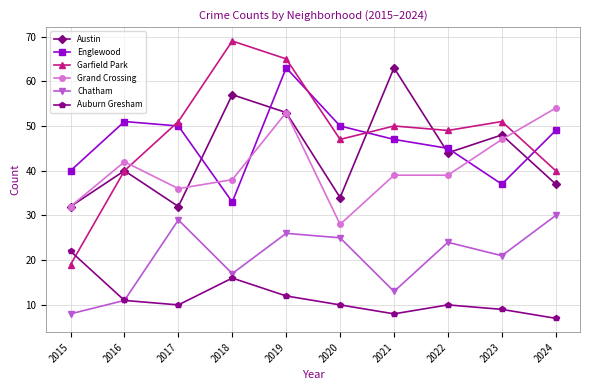

What is the value of the Austin point at the 7th from the left?

63